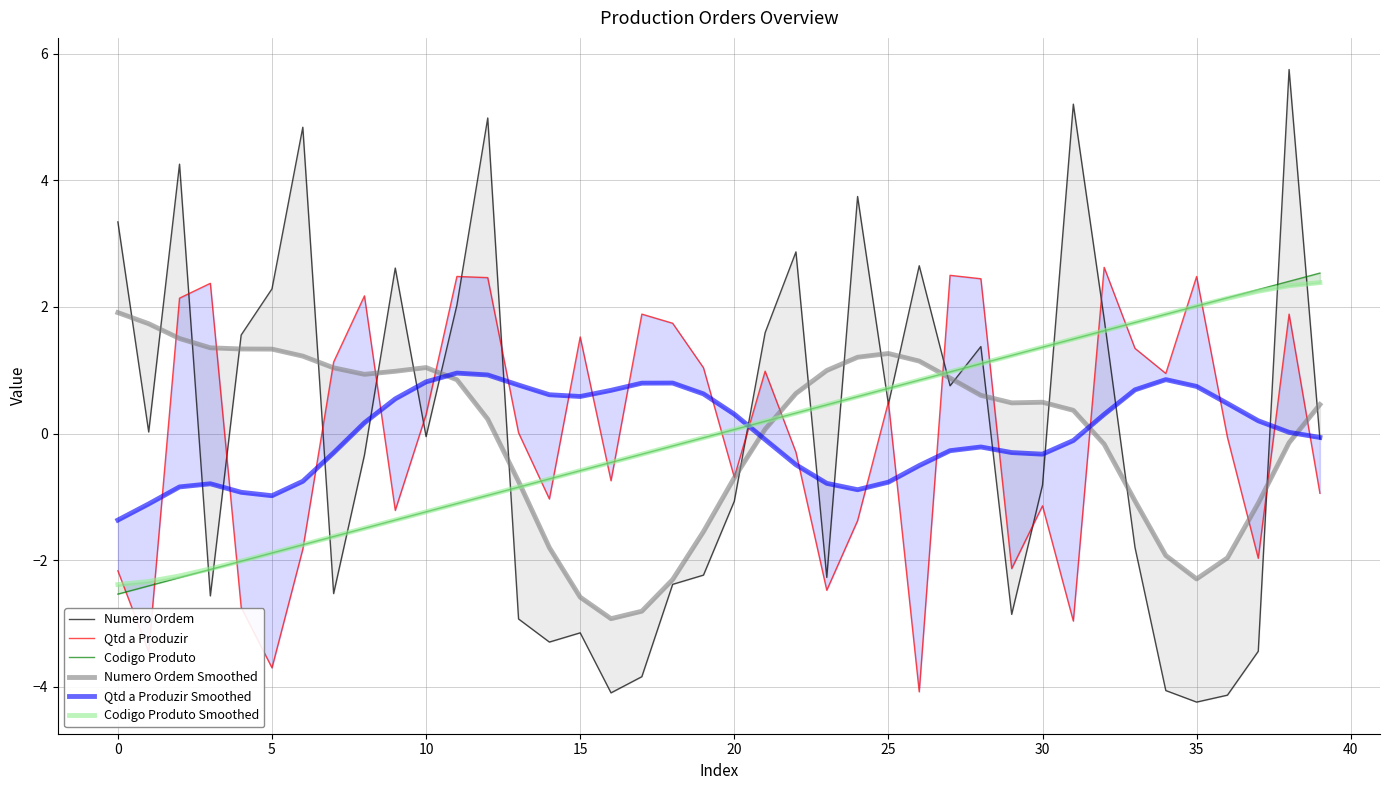

How many intersections are there between Qtd a Produzir Smoothed and Numero Ordem Smoothed?

4